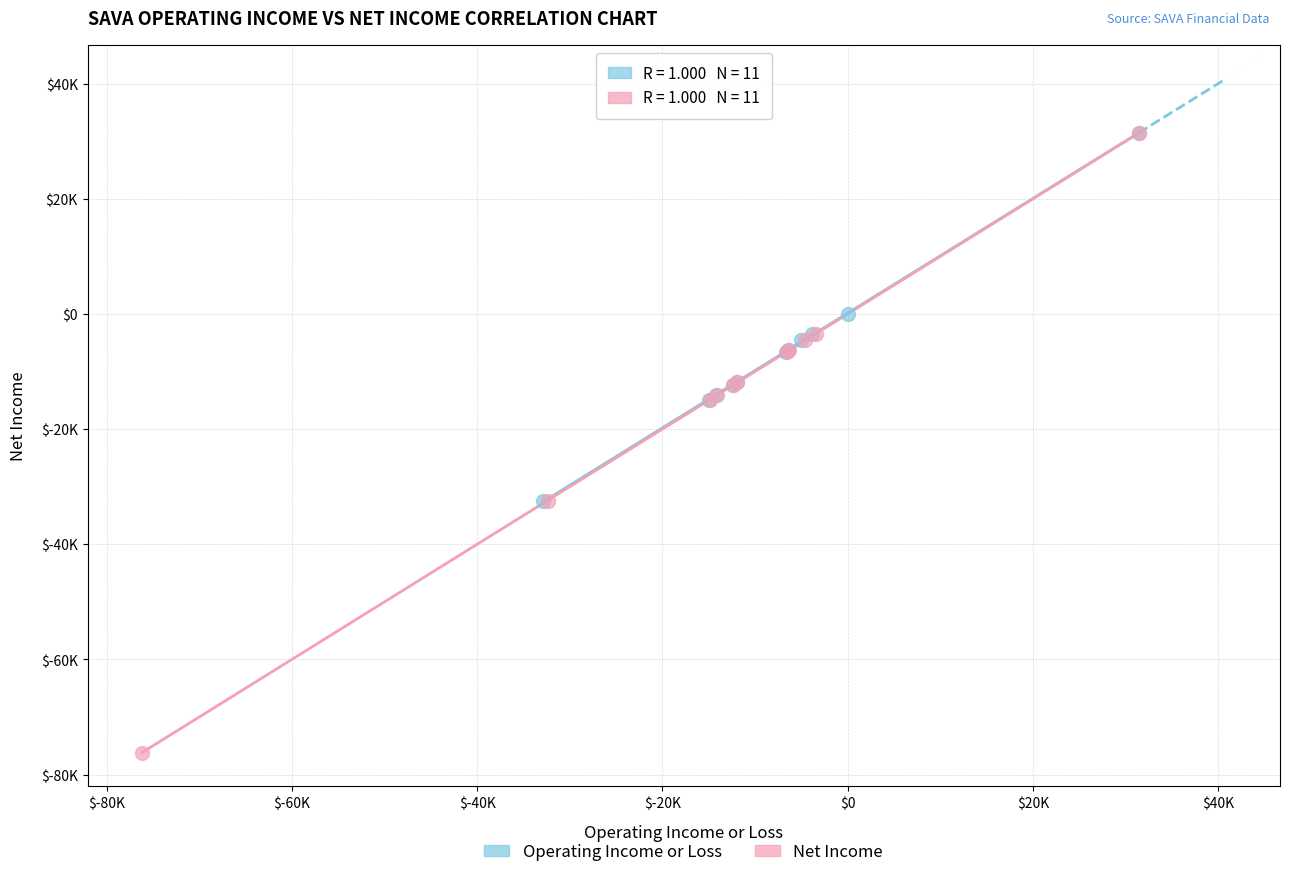

What are all the series names shown in the legend?

Operating Income or Loss, Net Income